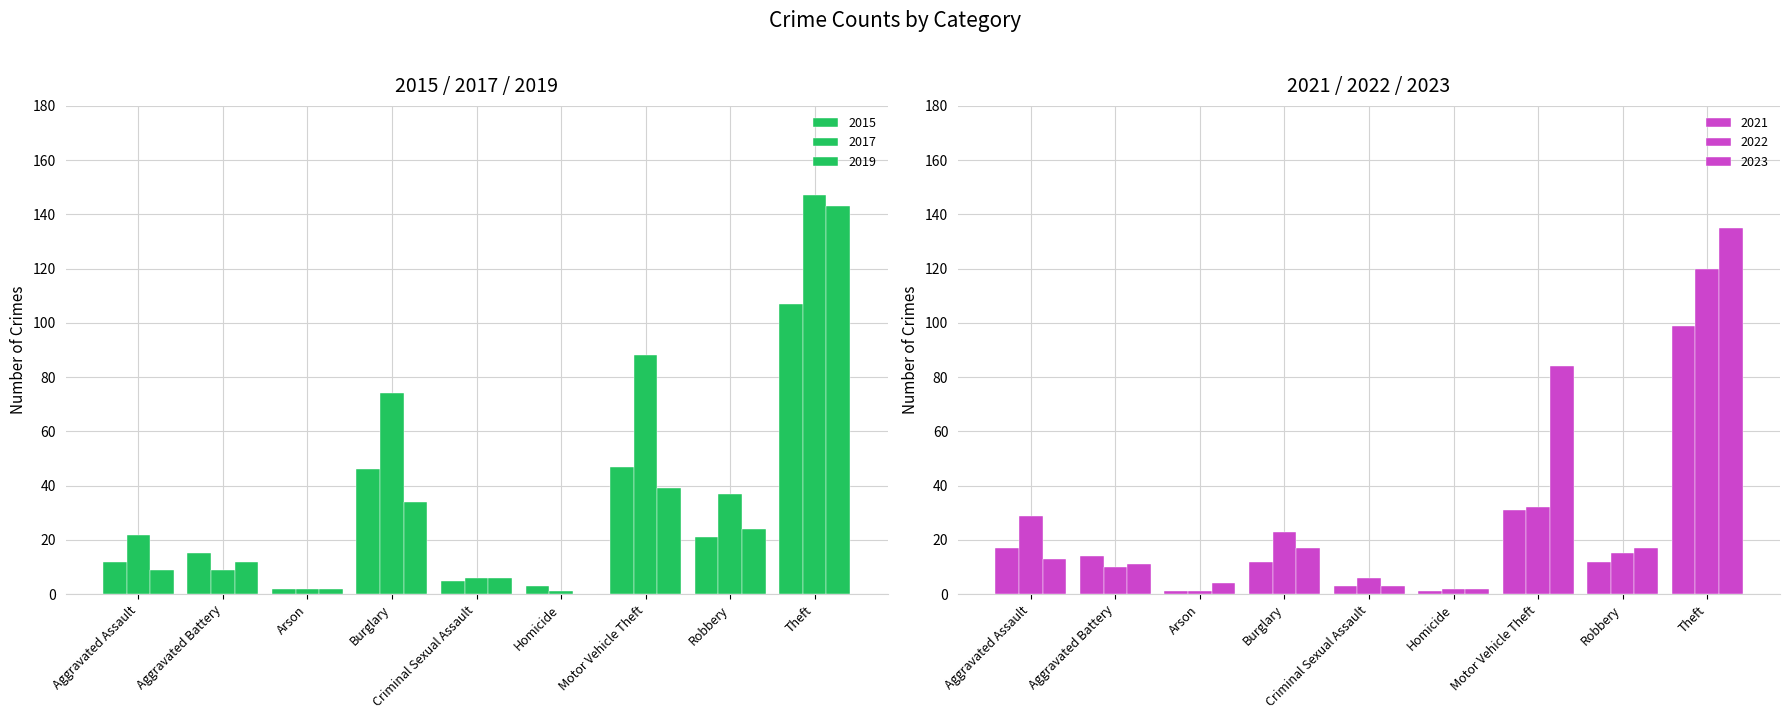

True or false: 2023 has a value of 211 at Theft.

False